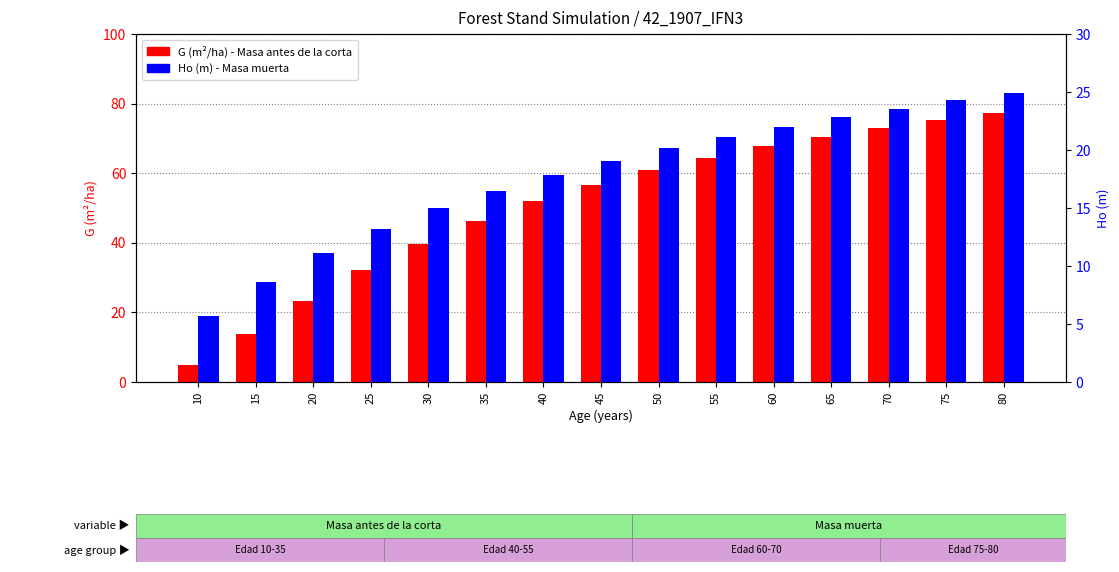

Rank the series by their maximum value, from highest to lowest.

G (m2/ha), Ho (m)